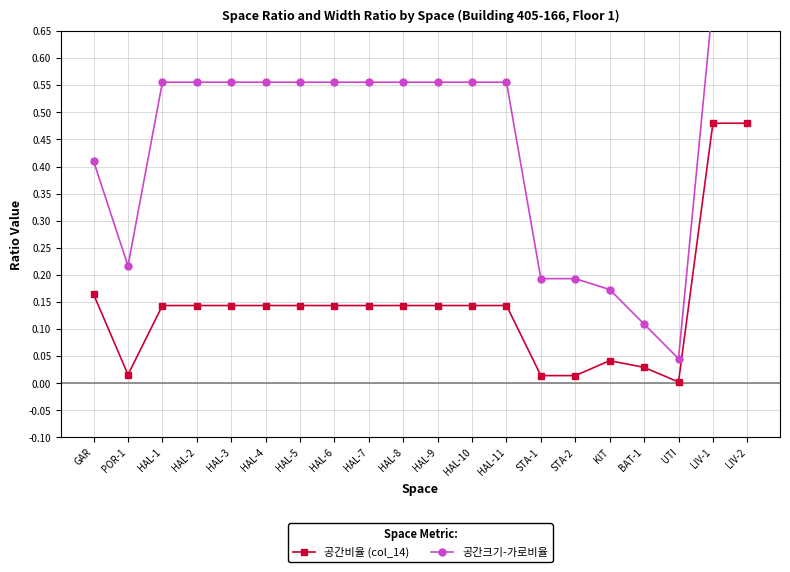

Which series has the largest range (max minus min)?

공간크기-가로비율